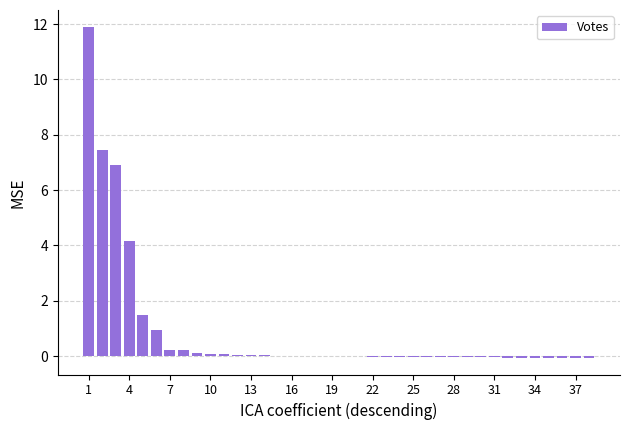

Count the number of categories in the chart.

38